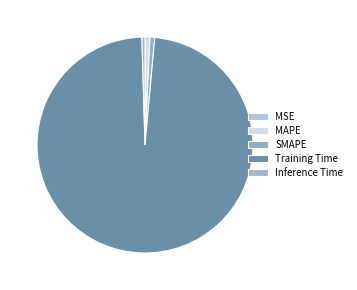

The SMAPE slice represents 11% of the pie. True or false?

False